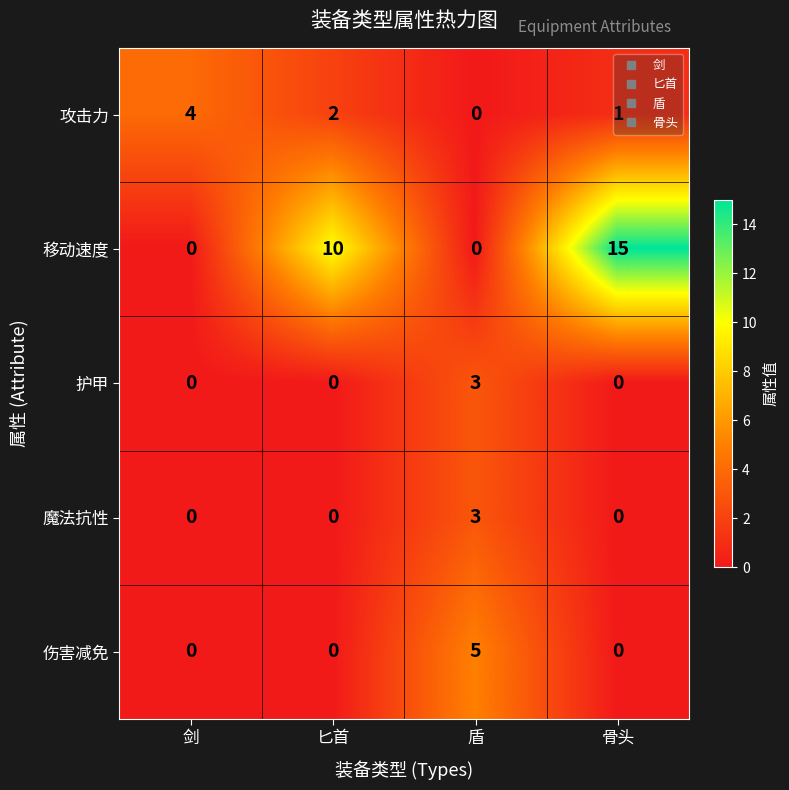

What is the difference between the 魔法抗性 values at 匕首 and 盾?

3